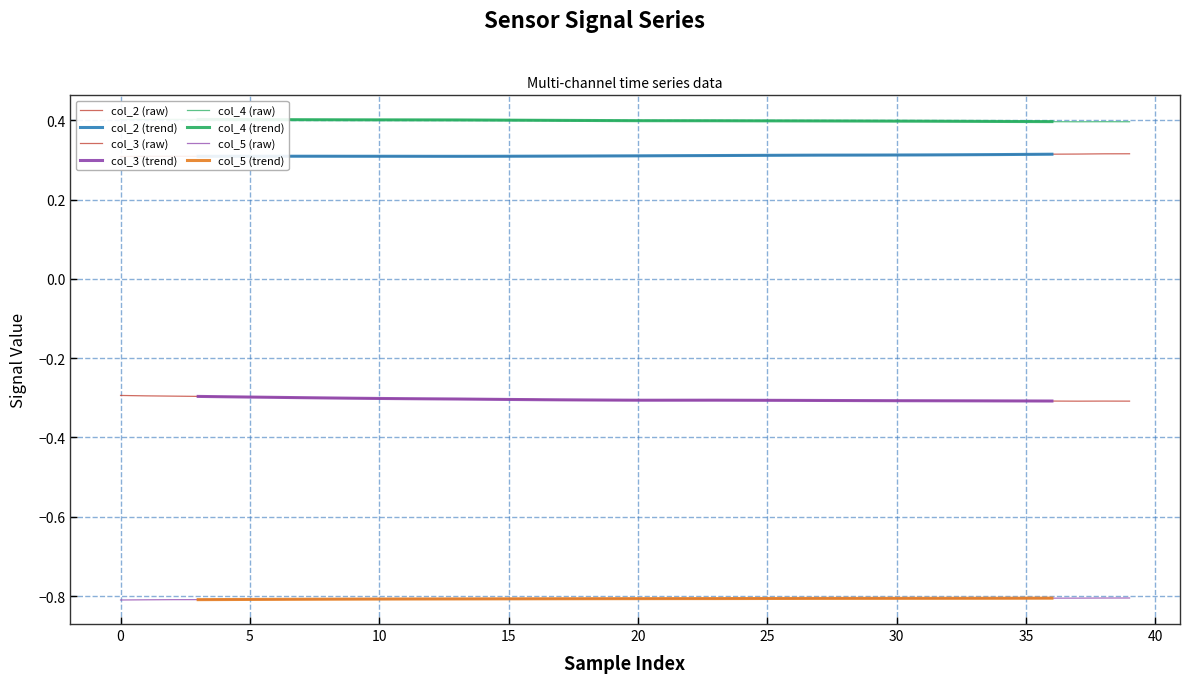

What is the sum of all col_4 values?

16.0